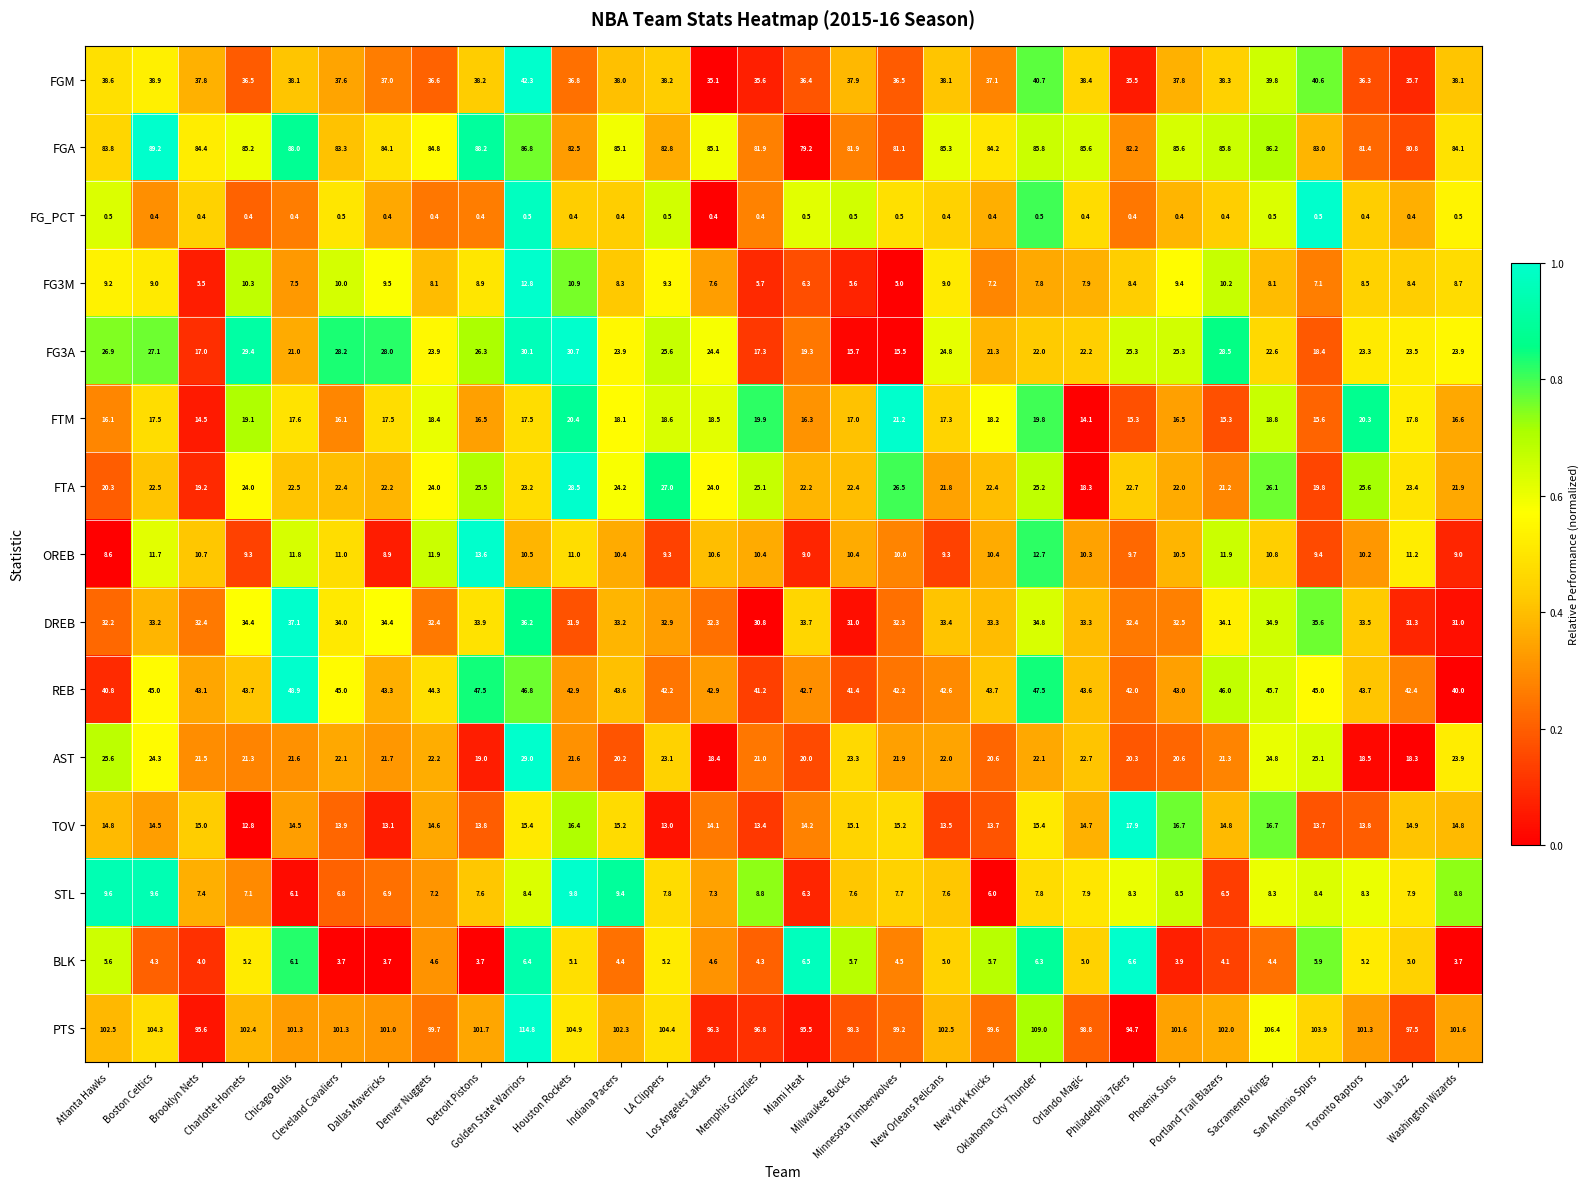

What is the difference between the highest and lowest values at Detroit Pistons?

101.3